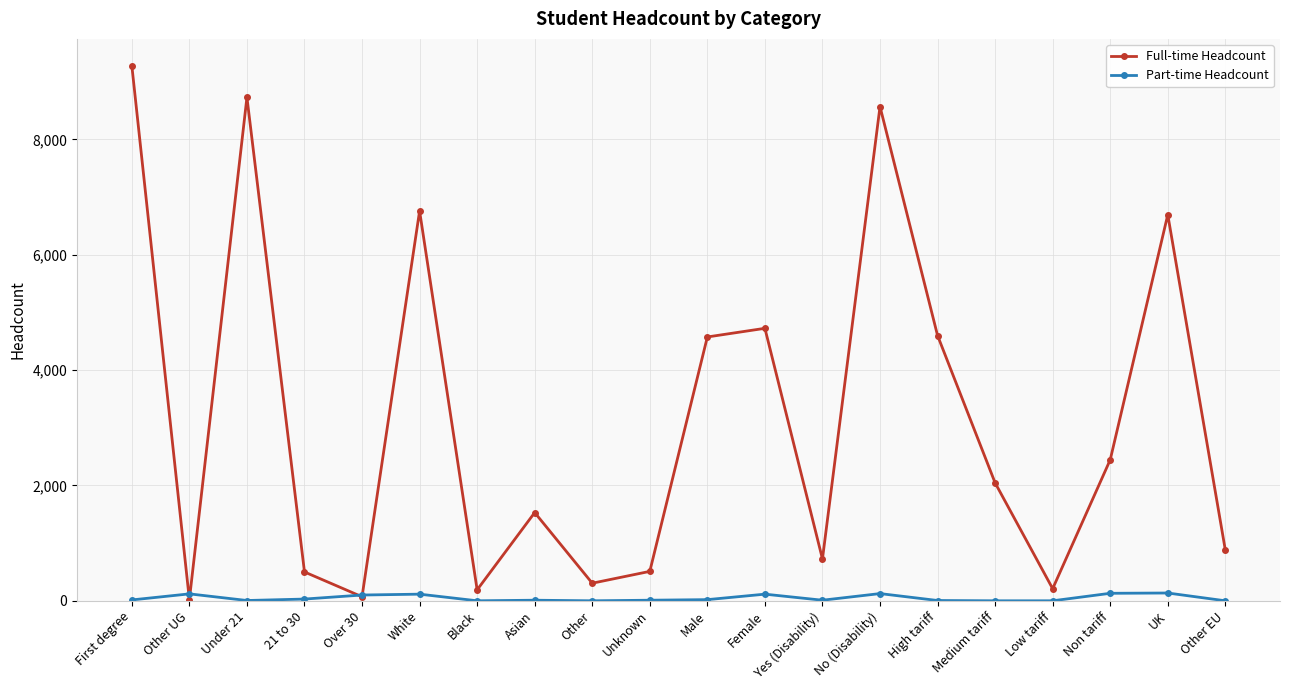

At which label does Full-time Headcount first exceed 2045?

First degree